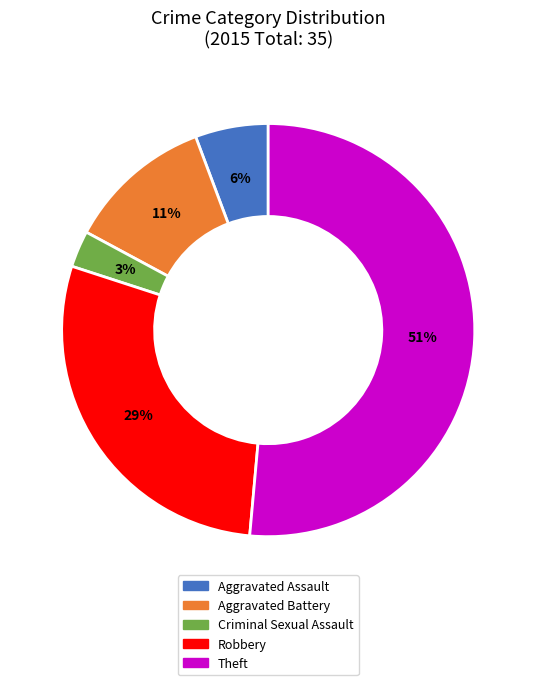

Count the number of slices in the pie.

5